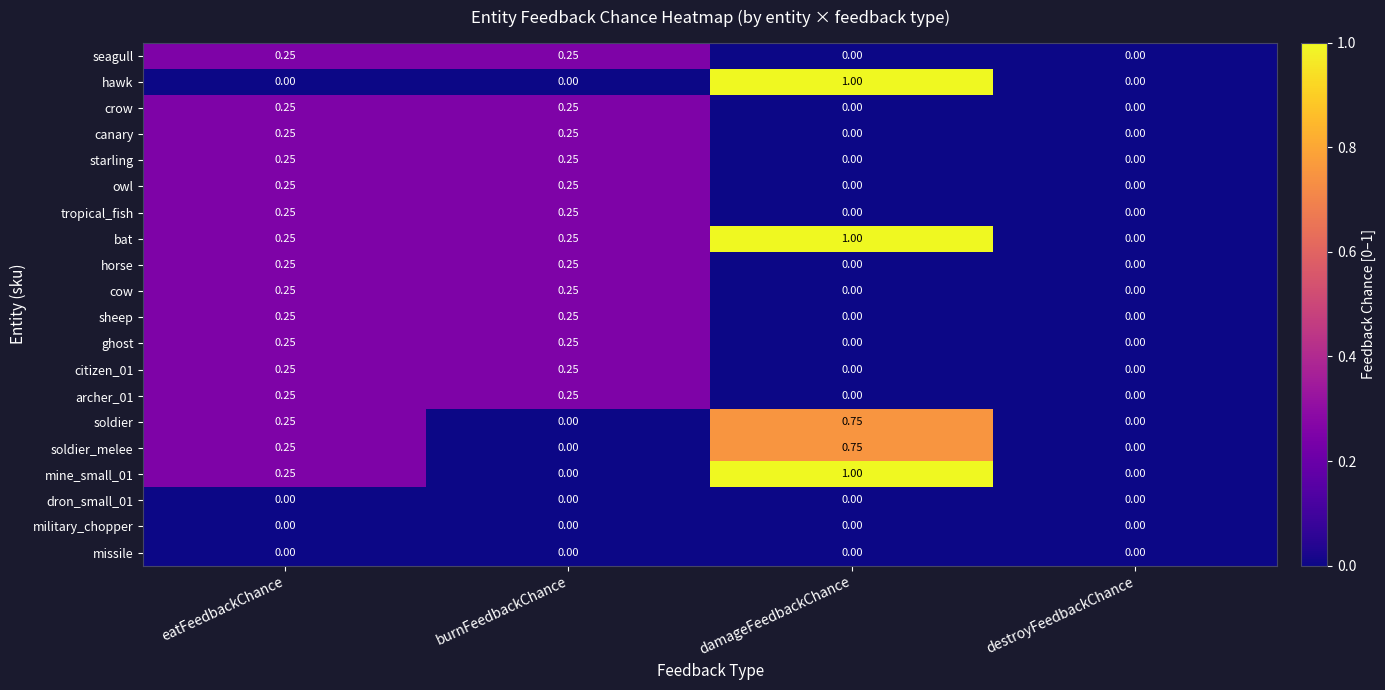

Between eatFeedbackChance and damageFeedbackChance, which series saw the biggest shift?

hawk